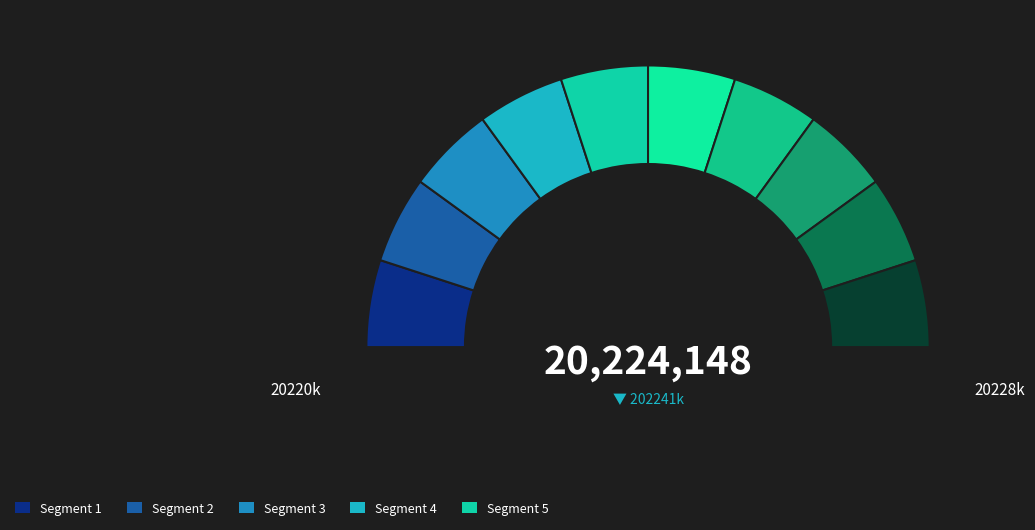

How many segments does this pie chart have?

10